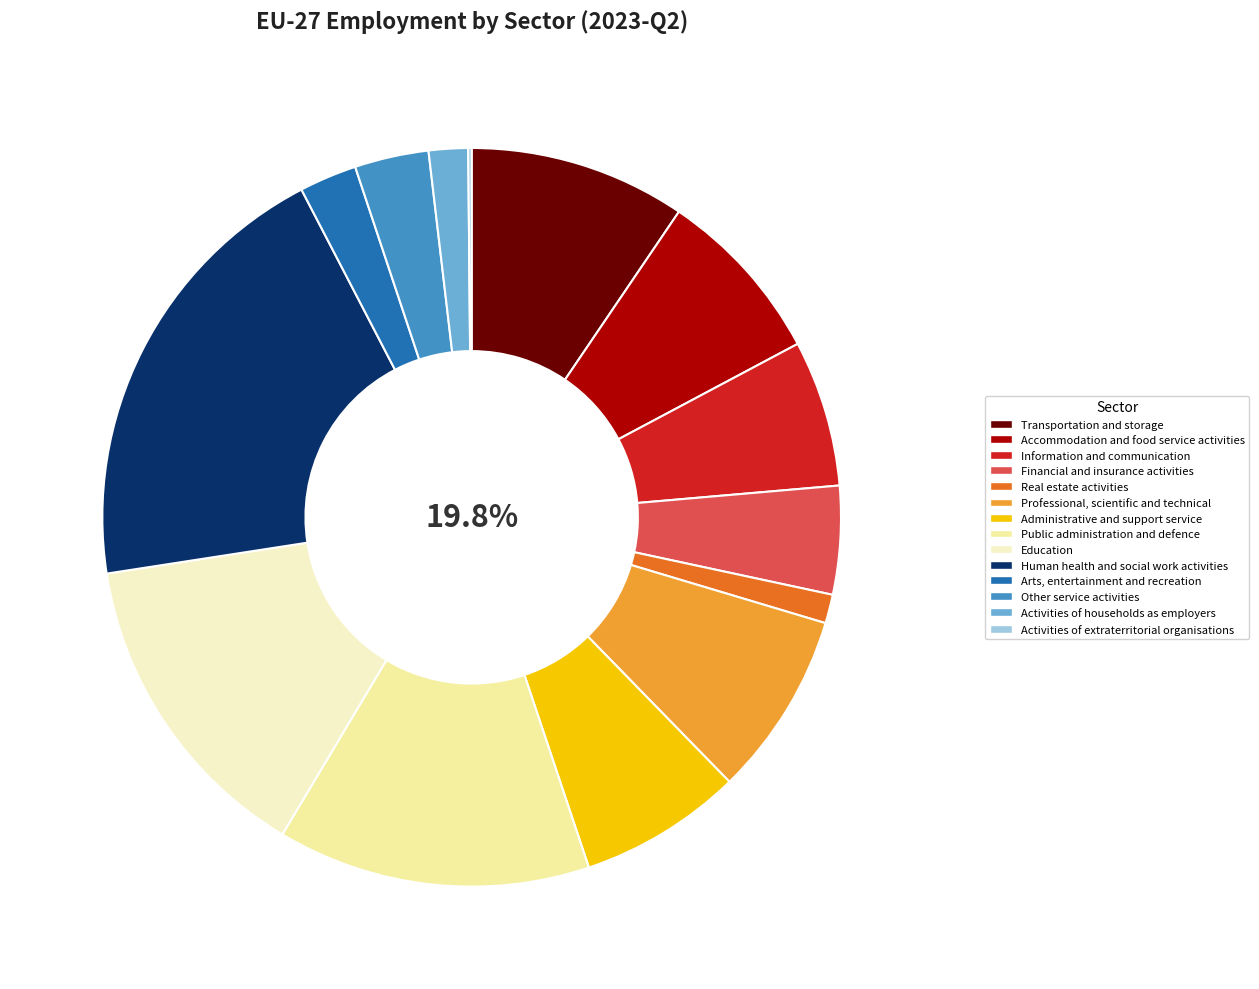

Is it true that Transportation and storage is 9% of the pie?

True